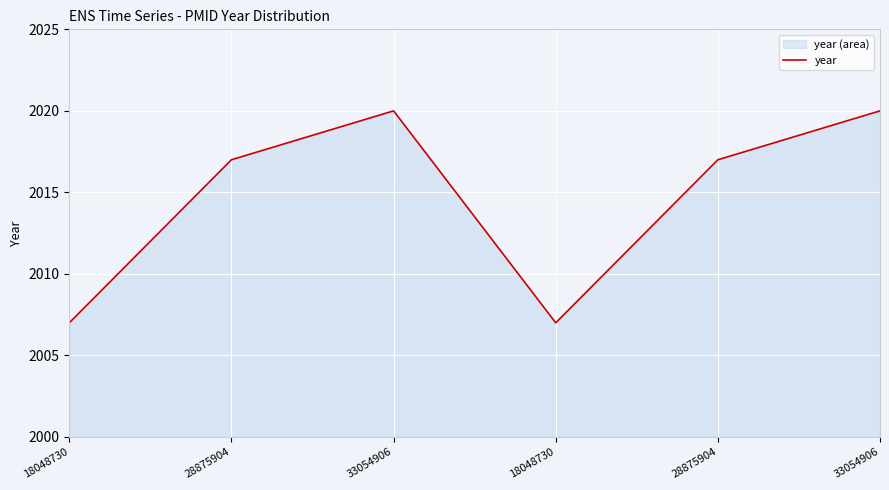

What is the change in value from 33054906 to 18048730?

-13